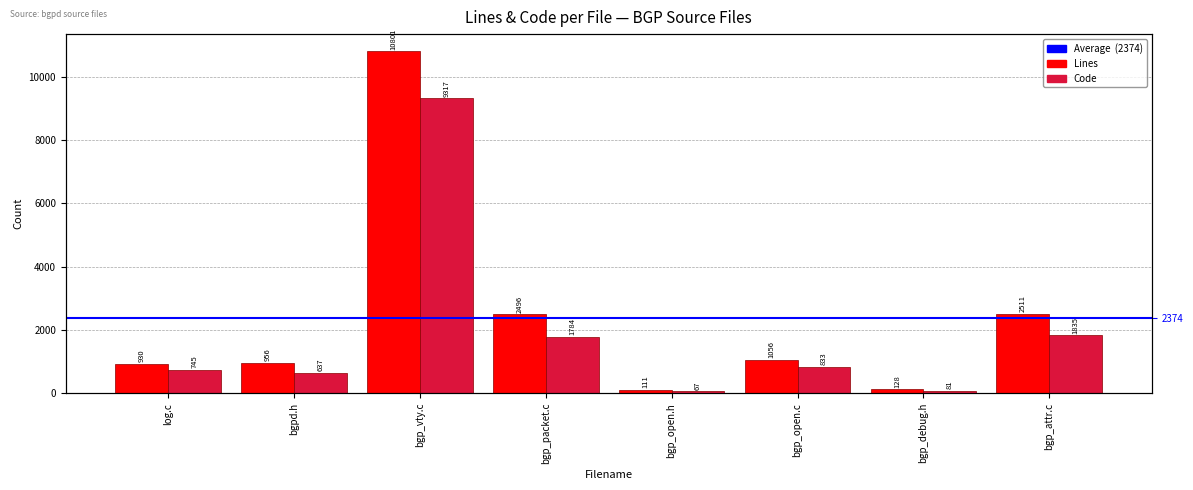

How many series are shown in this chart?

2